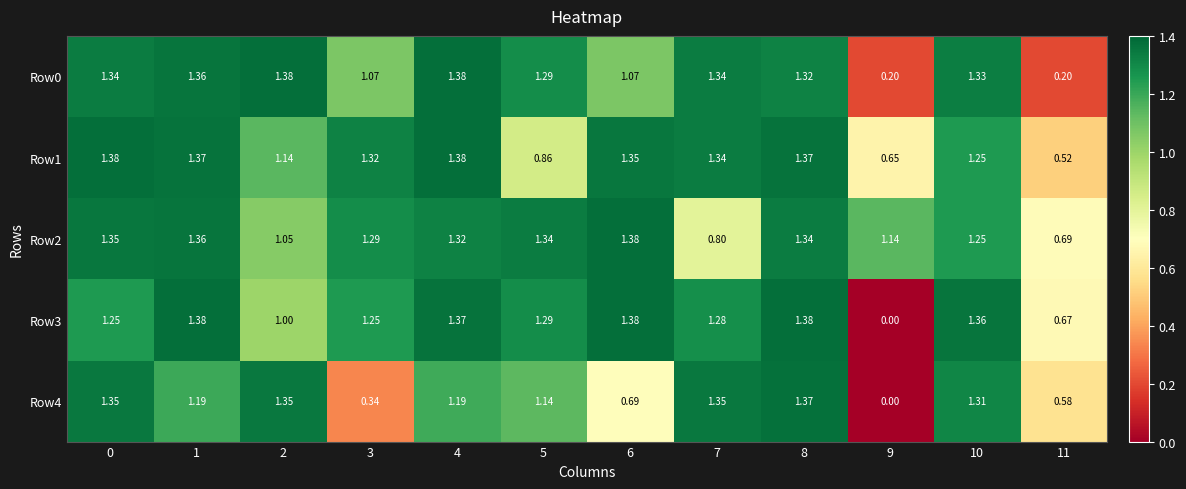

Is the value of Row3 at 1 greater than the value of Row2 at 1?

Yes